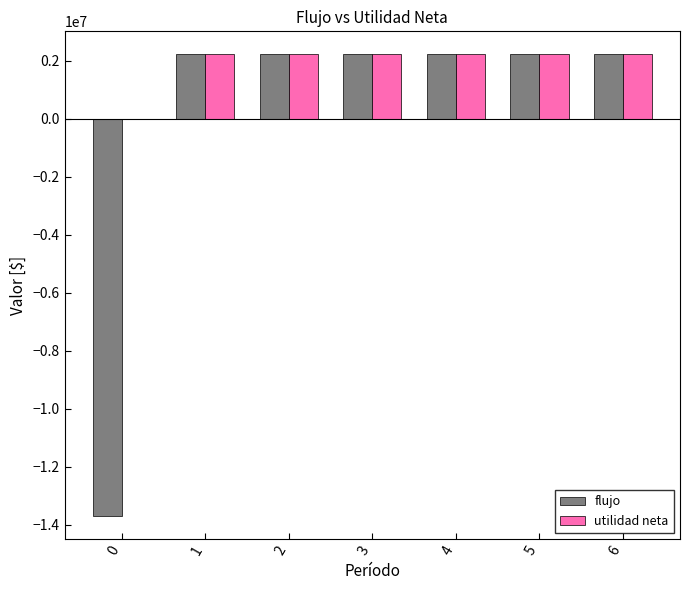

What is the highest value of the utilidad neta series?

2215908